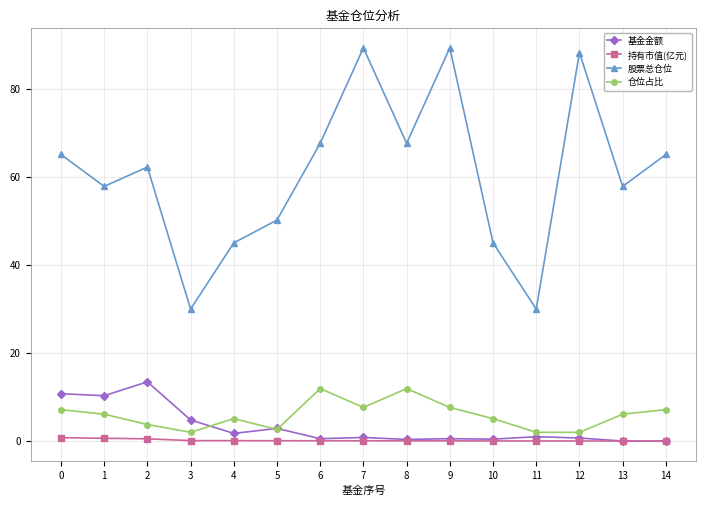

The 仓位占比 series shows 2.6 at 5. True or false?

True